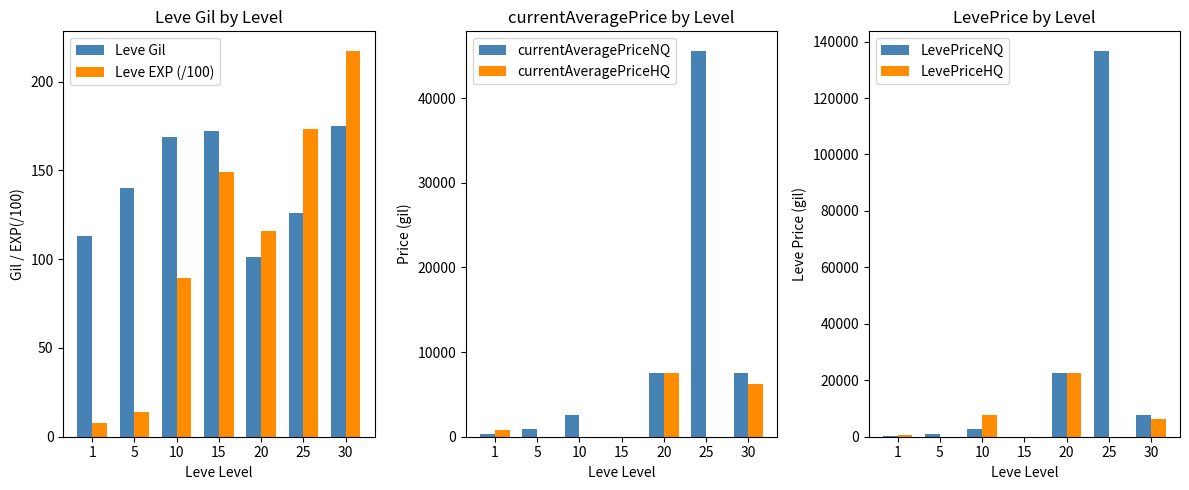

What is the total value across all series at 30?

27957.7